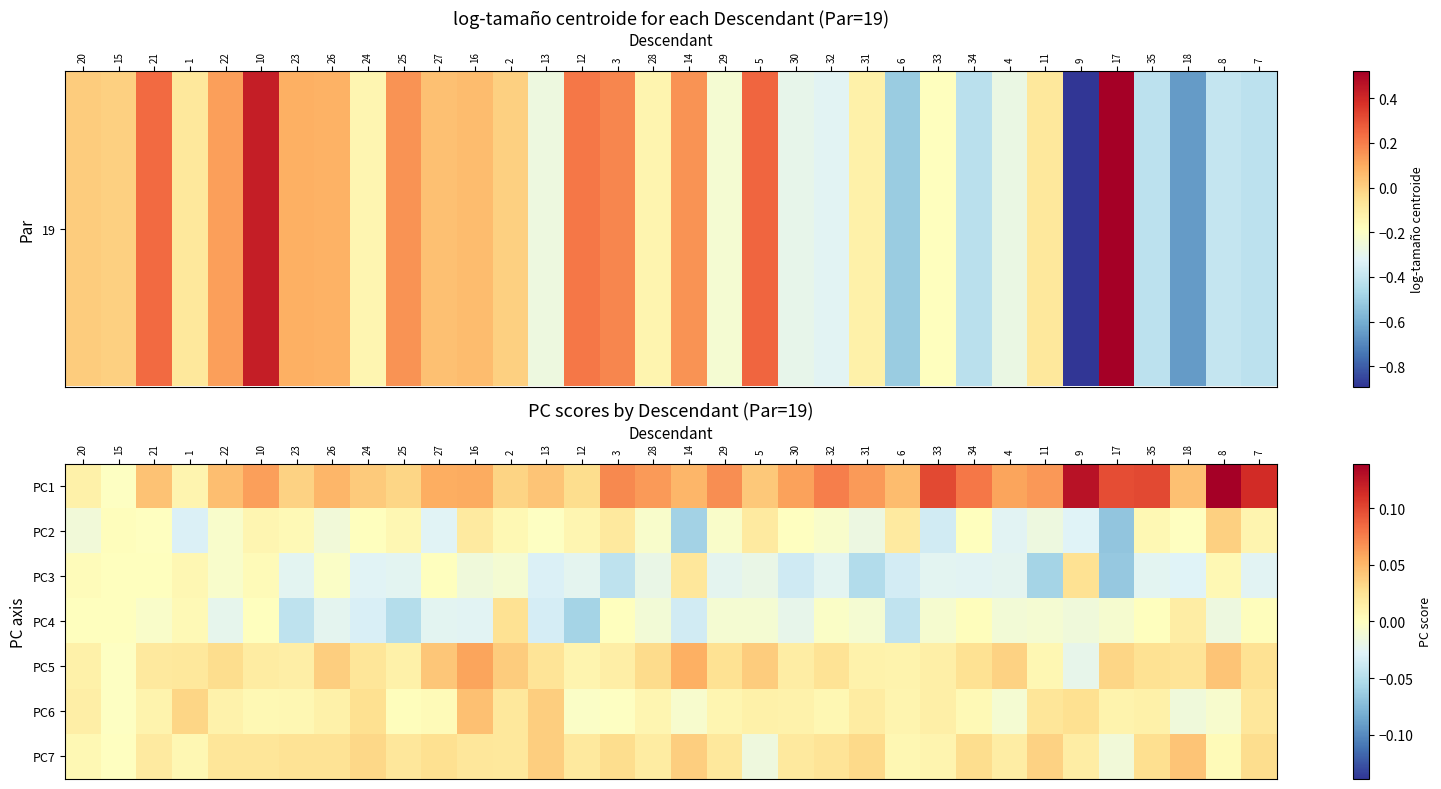

Which category has the lowest value across all series?

17